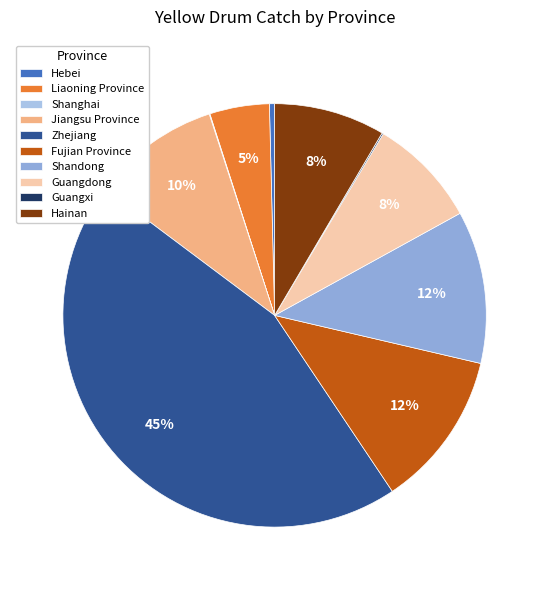

The Zhejiang slice represents 45% of the pie. True or false?

True